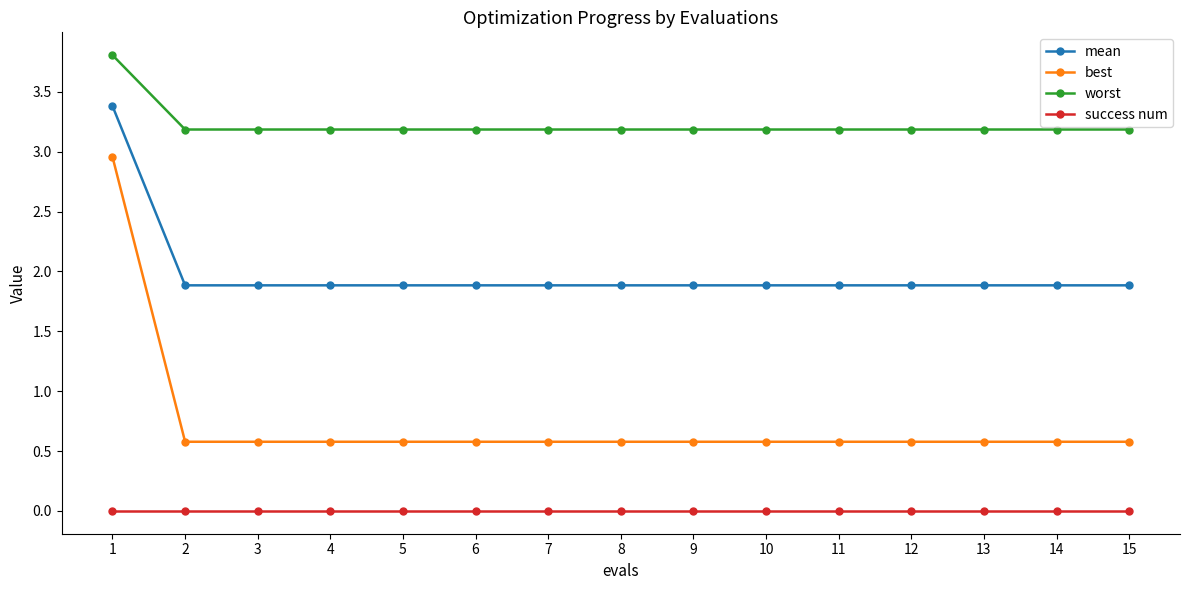

Which series has the largest total across all categories?

worst